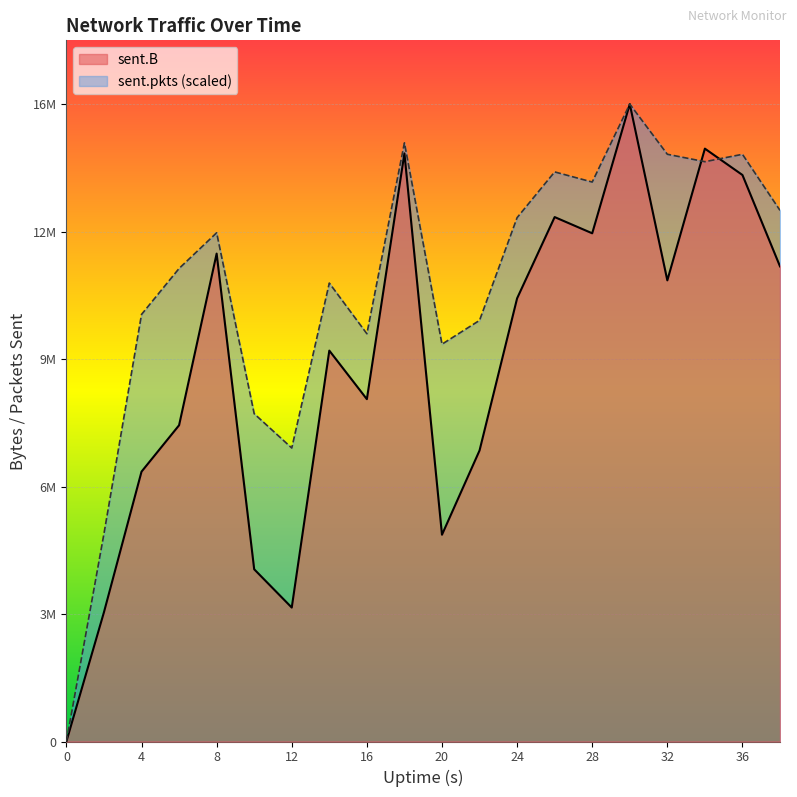

Where is the first local minimum for sent.B?

12